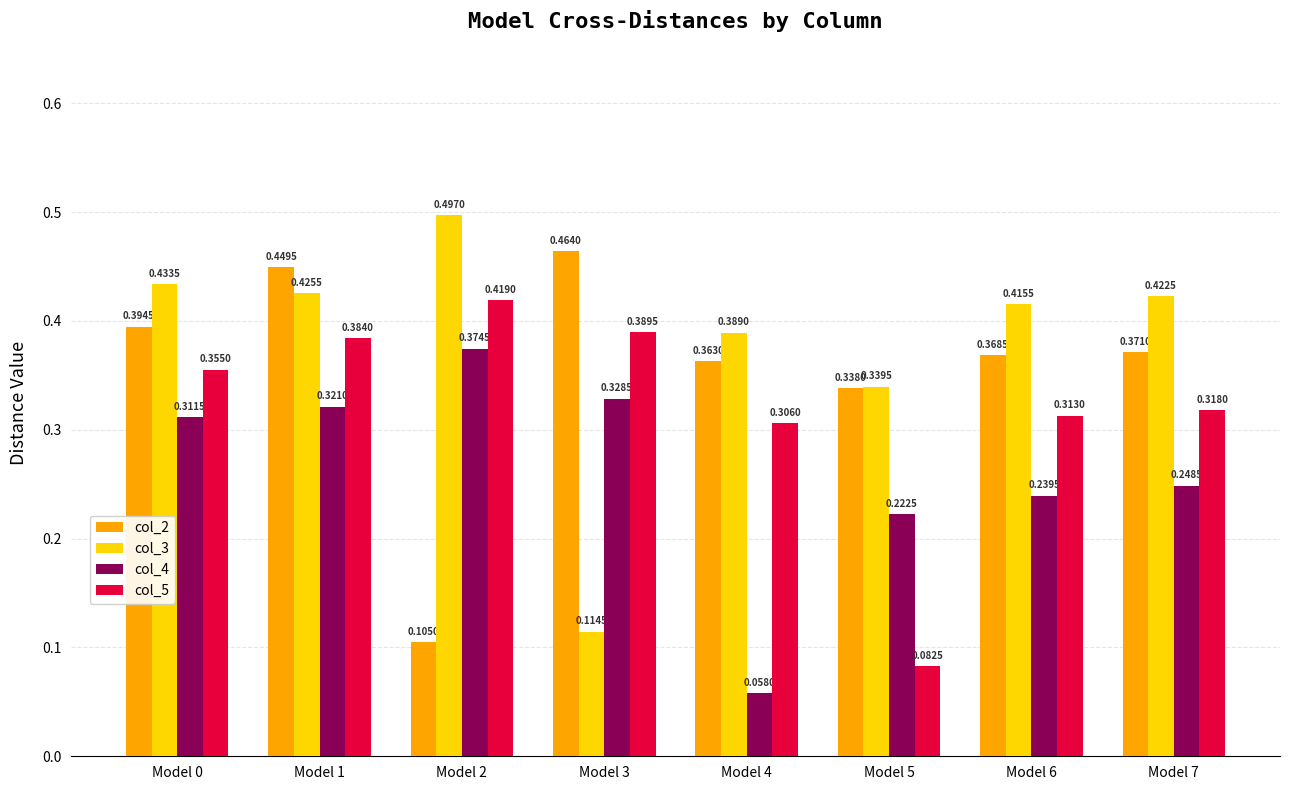

Which series changed the most between Model 4 and Model 5?

col_5